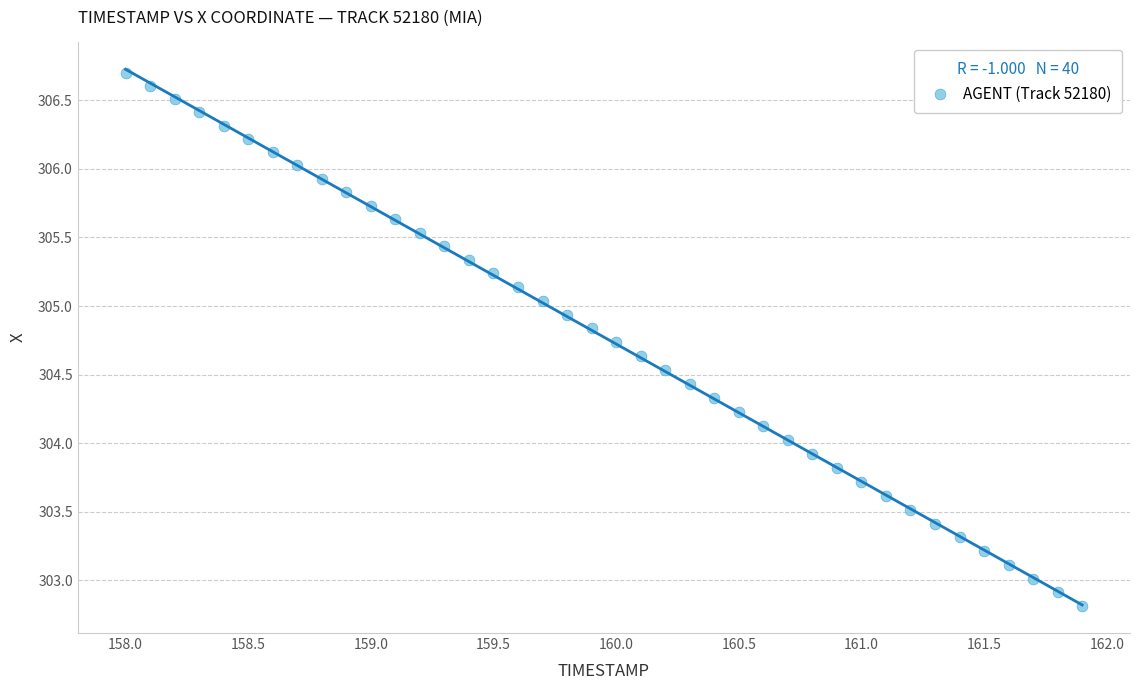

What is the range of X values (max minus min)?

3.9